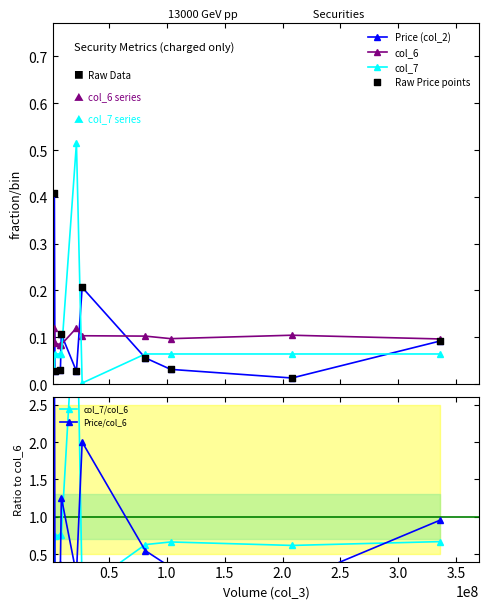

Which series has the widest spread of Y values?

col_7/col_6